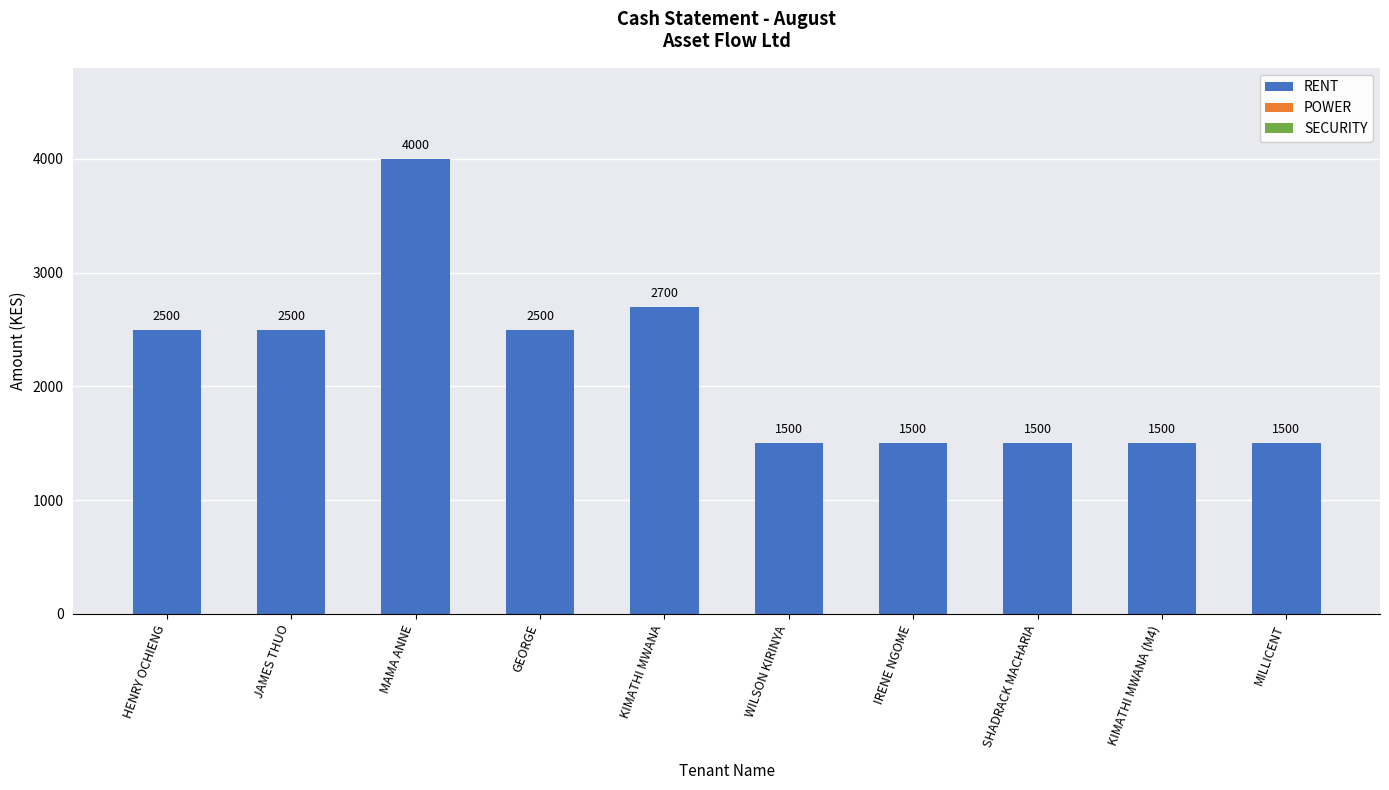

How many bars are there in total?

10